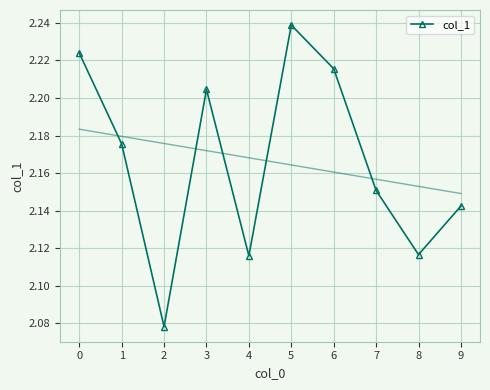

Is it true that the value at 6 is 3.4?

False